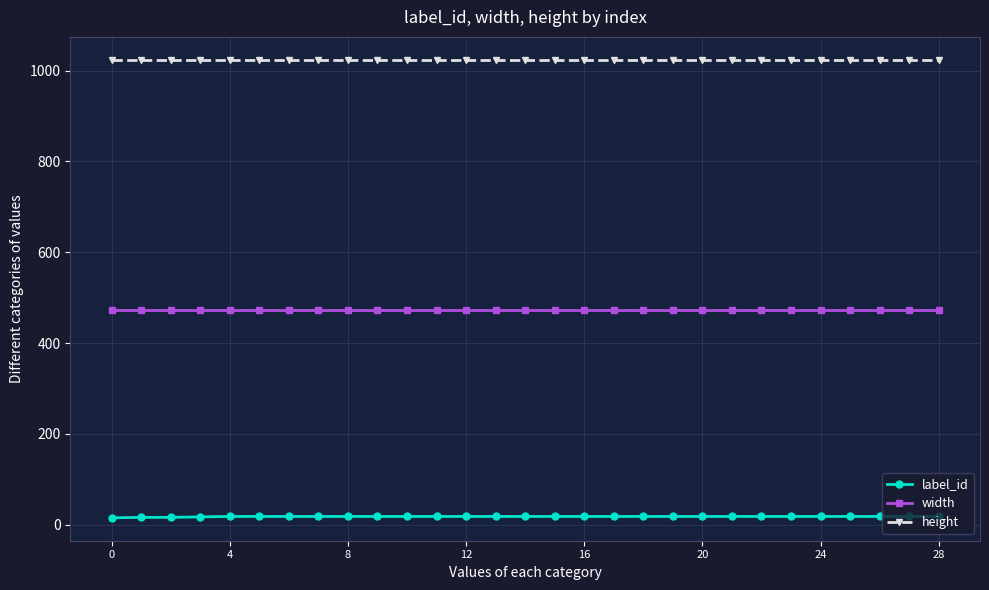

True or false: width and label_id intersect in this chart.

False